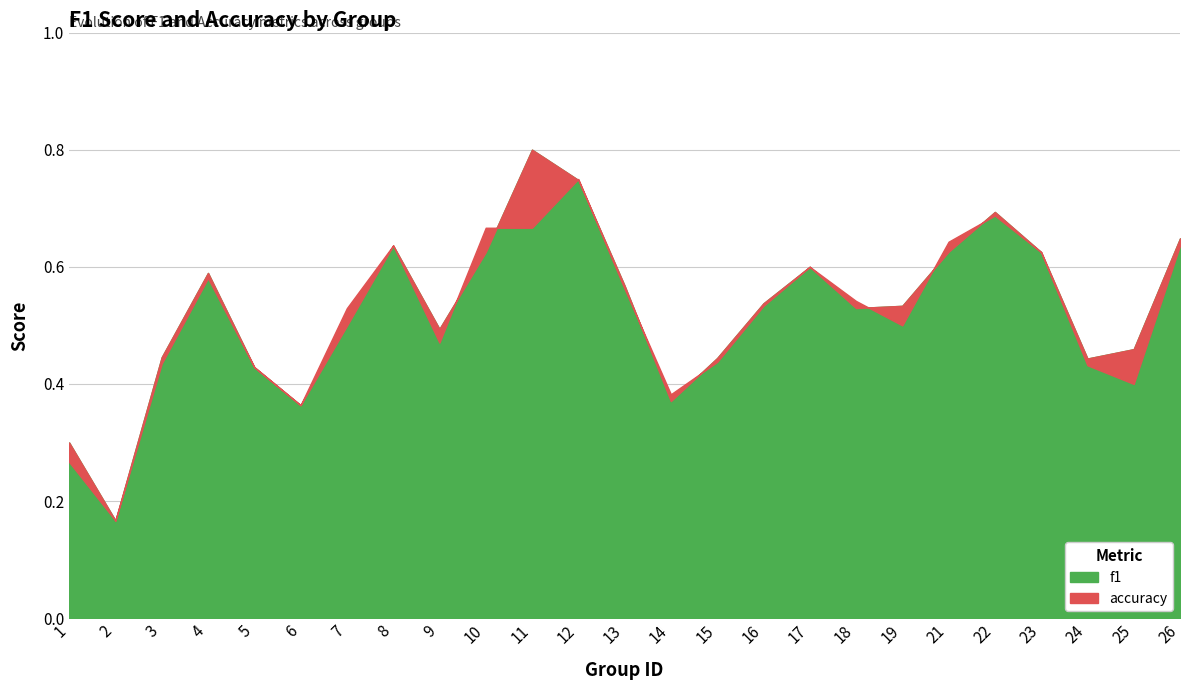

At which label is accuracy closest to 0?

2